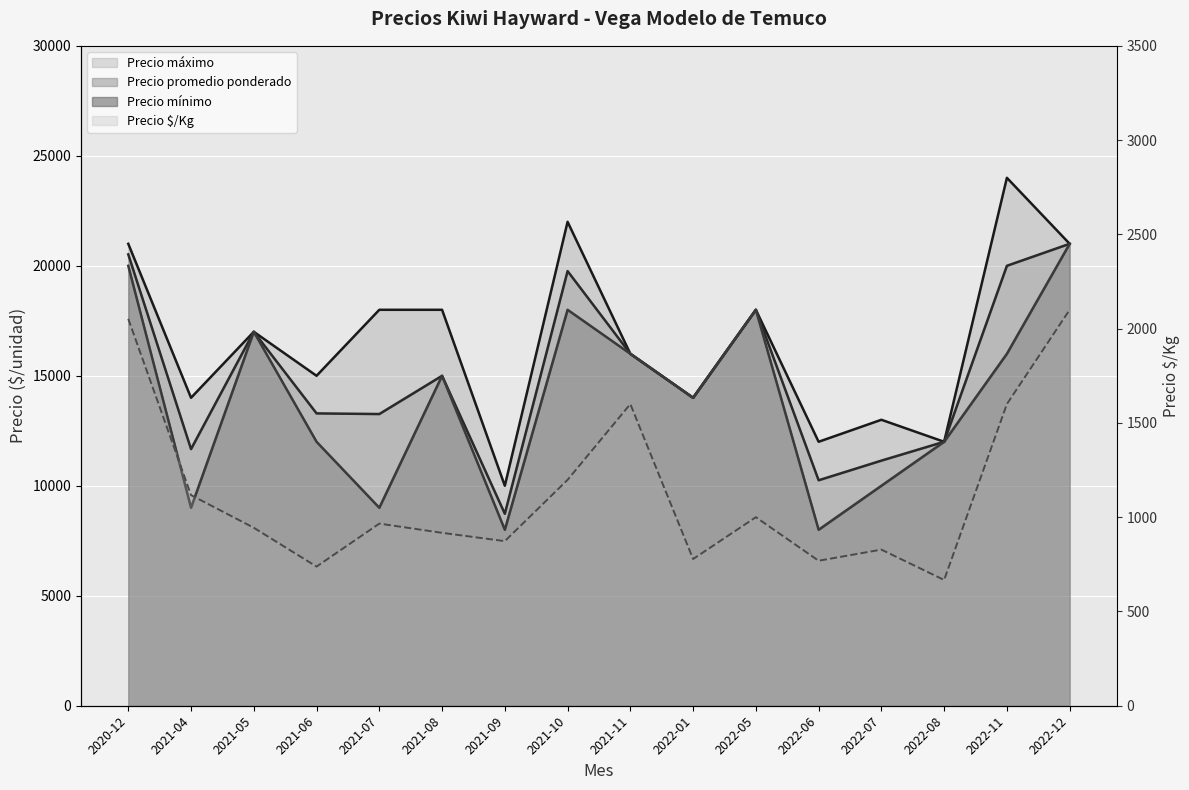

True or false: Precio $/Kg and Precio mínimo cross at least once.

False